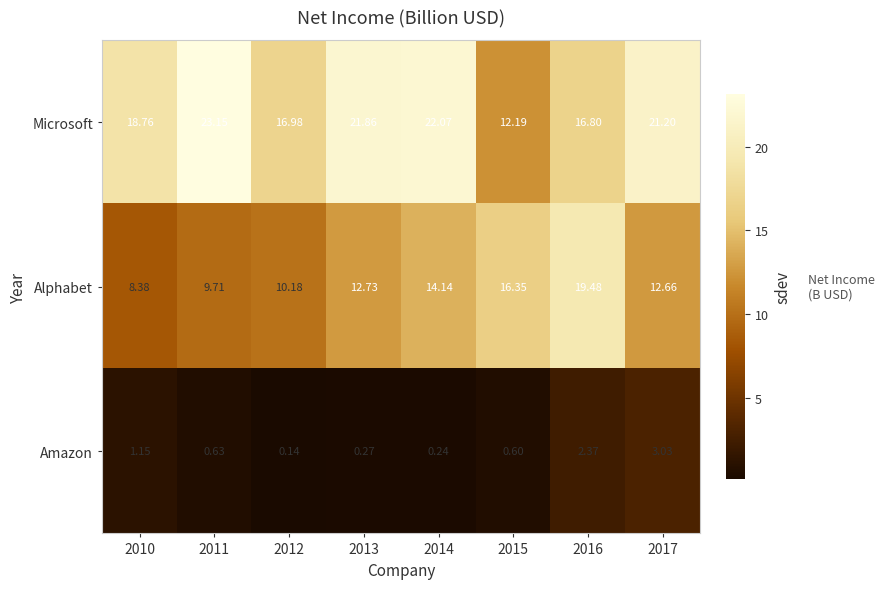

What is the difference between the highest and lowest values at 2017?

18.2